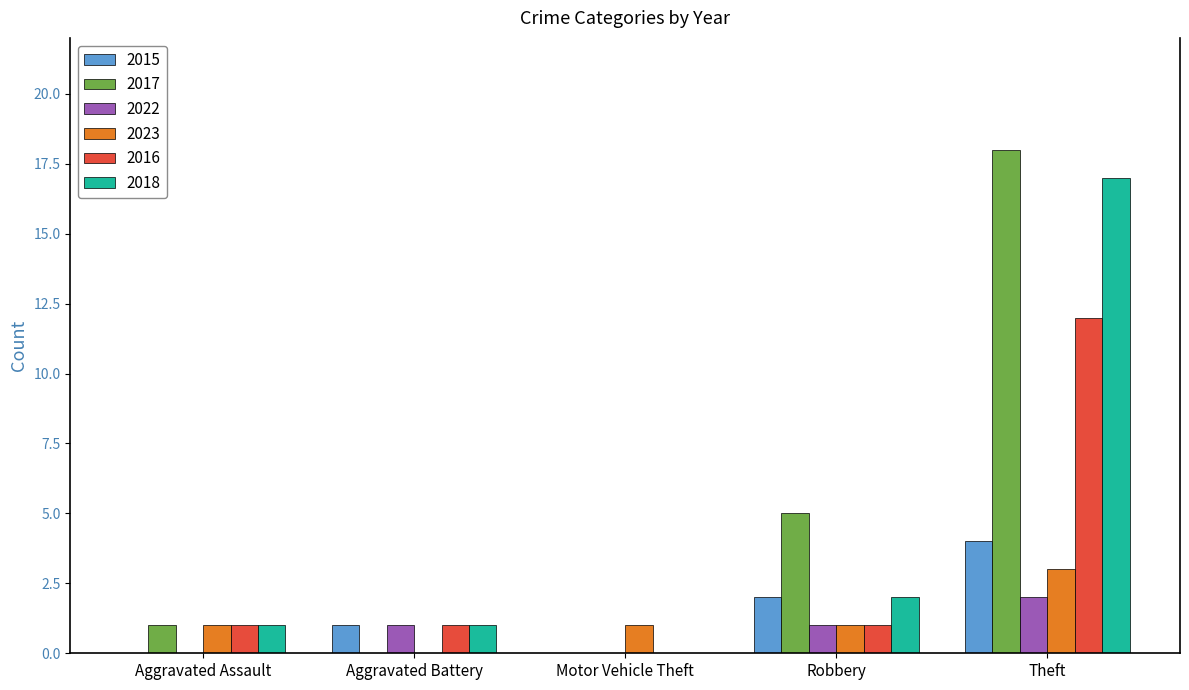

What is the highest value of the 2017 series?

18